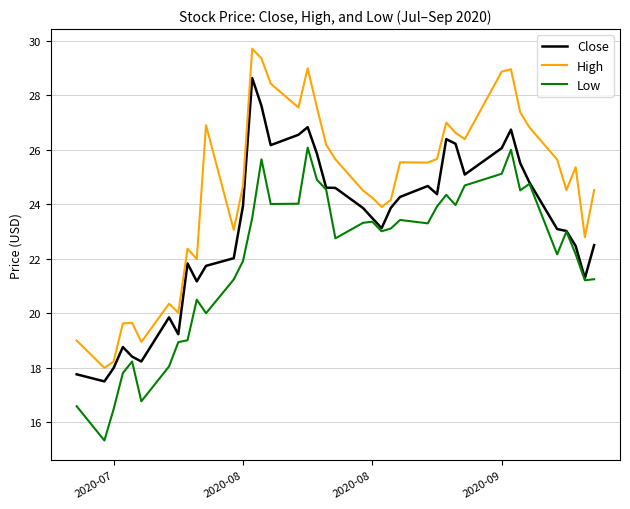

How many lines are shown in the chart?

3